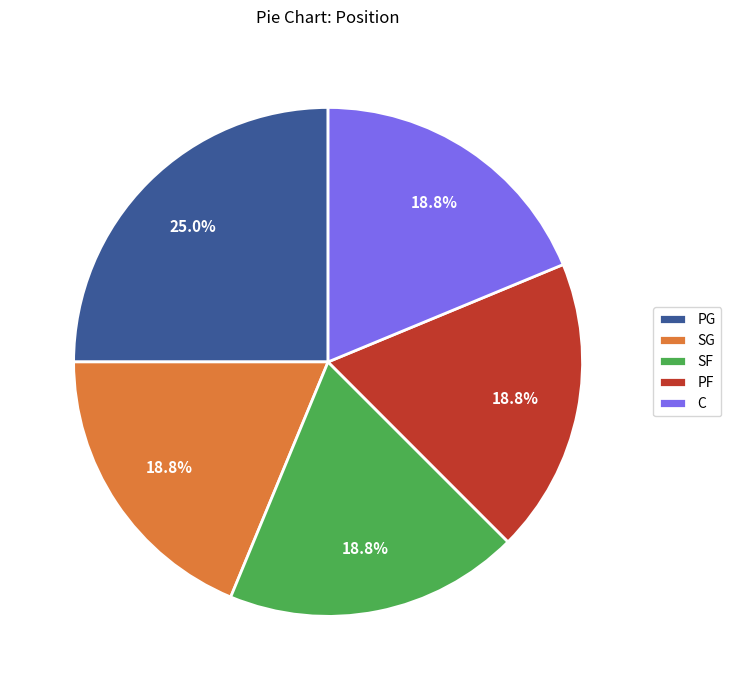

Combined, what portion of the pie is SG and SF?

37.5%